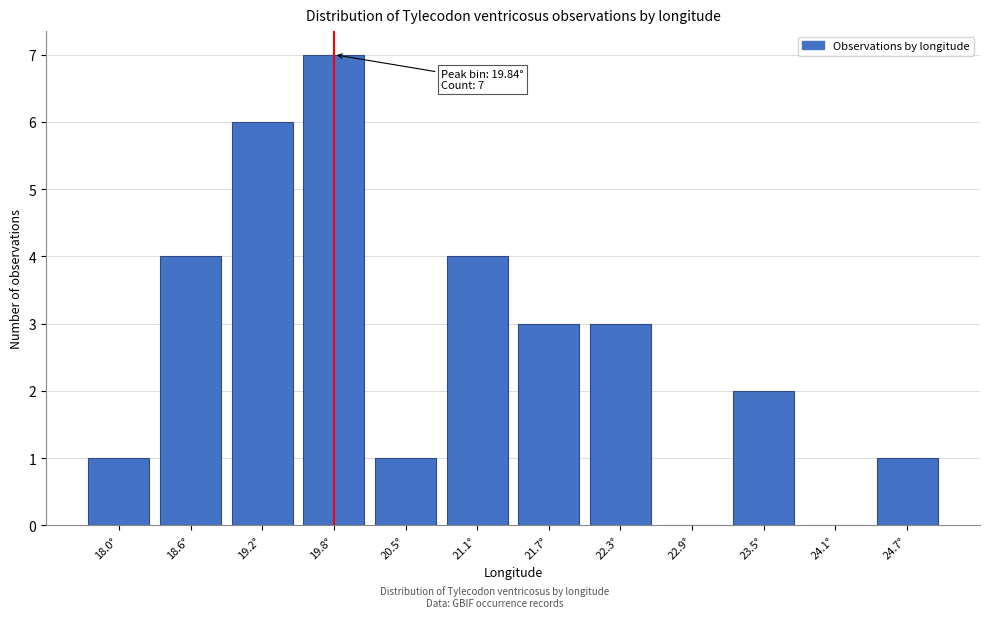

Reading right to left, transcribe all the data shown in this chart.

24.7°=1	24.1°=0	23.5°=2	22.9°=0	22.3°=3	21.7°=3	21.1°=4	20.5°=1	19.8°=7	19.2°=6	18.6°=4	18.0°=1